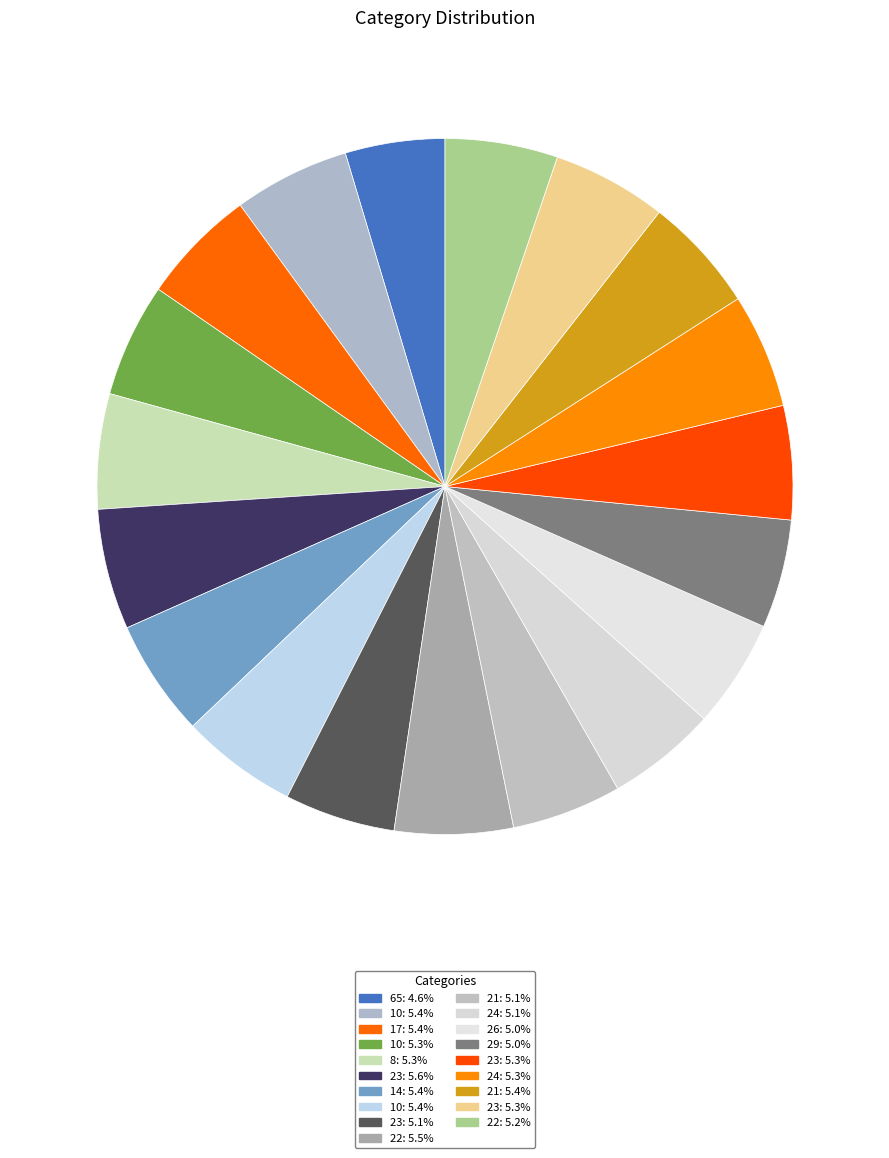

How many segments does this pie chart have?

19